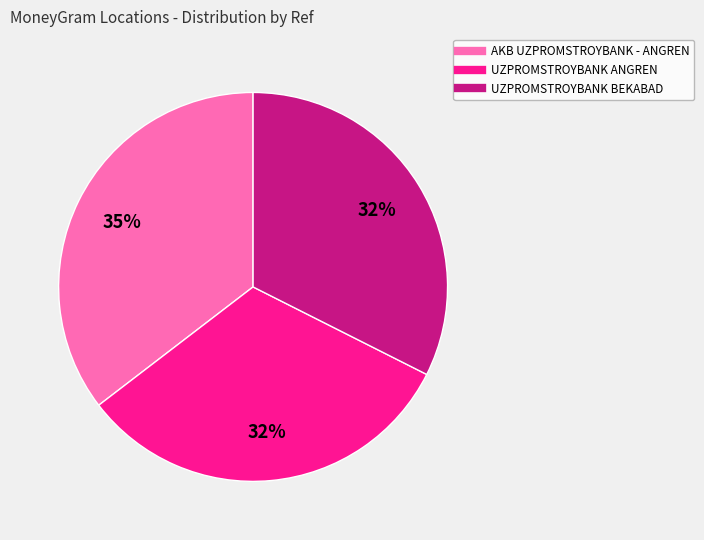

Which slice is the largest?

AKB UZPROMSTROYBANK - ANGREN